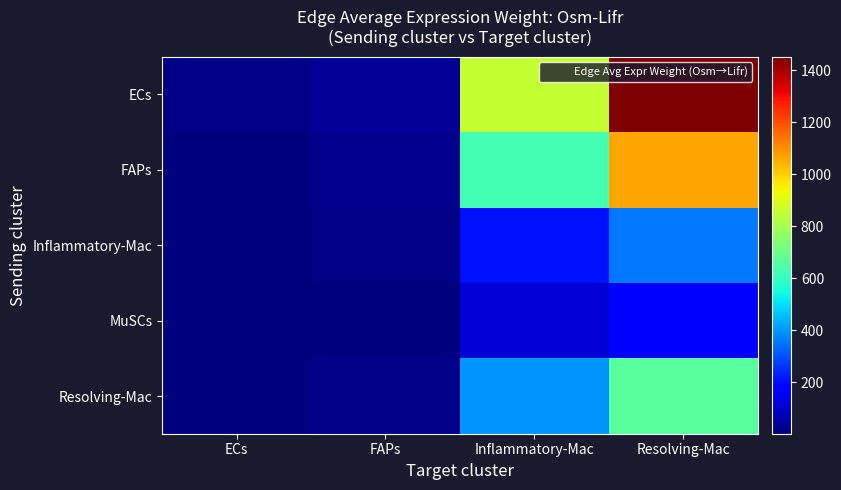

Reading left to right, transcribe all the data shown in this chart.

ECs: ECs=7.7	FAPs=31.4	Inflammatory-Mac=855.9	Resolving-Mac=1451.9
FAPs: ECs=5.7	FAPs=23.0	Inflammatory-Mac=625.7	Resolving-Mac=1061.3
Inflammatory-Mac: ECs=1.9	FAPs=7.7	Inflammatory-Mac=208.5	Resolving-Mac=353.7
MuSCs: ECs=1.0	FAPs=4.1	Inflammatory-Mac=110.3	Resolving-Mac=187.1
Resolving-Mac: ECs=3.6	FAPs=14.5	Inflammatory-Mac=394.6	Resolving-Mac=669.3